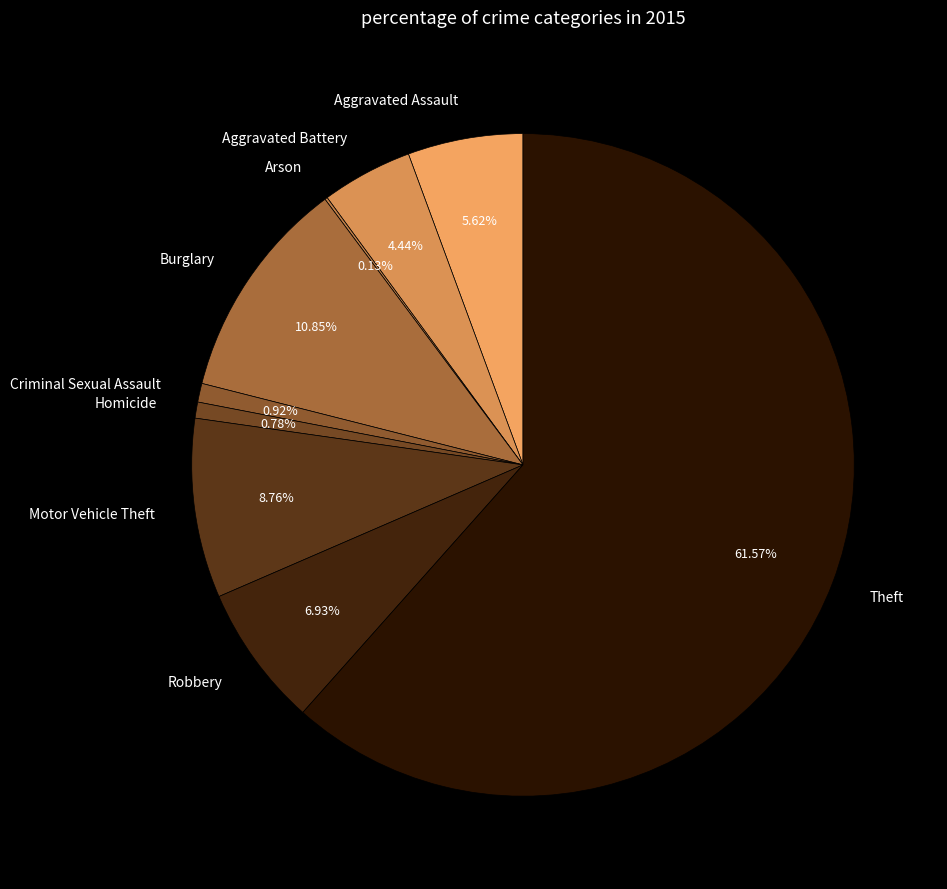

Does Theft represent more than half of the total?

Yes